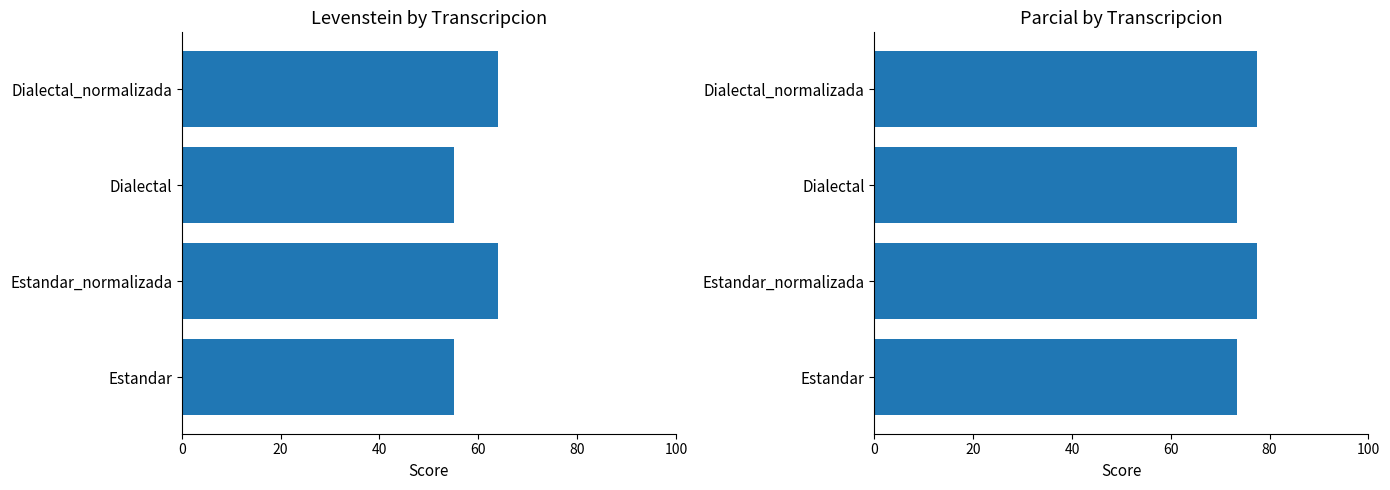

How many bars are there in each group?

2